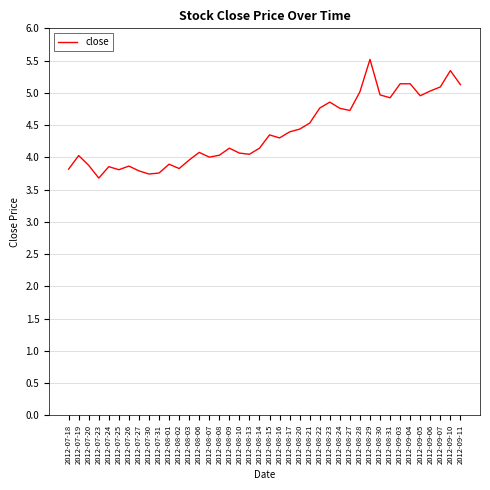

What position from the right is 2012-07-19?

39